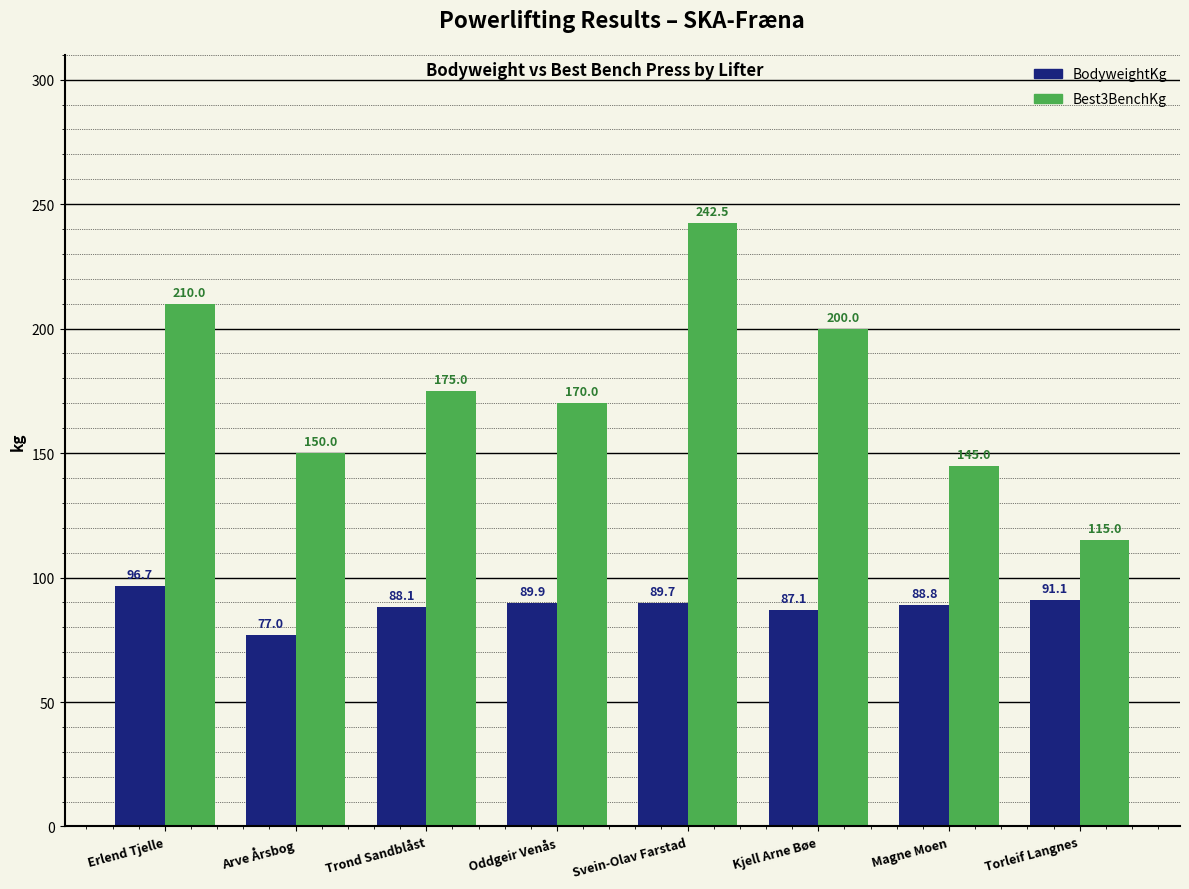

What are all the series names shown in the legend?

BodyweightKg, Best3BenchKg